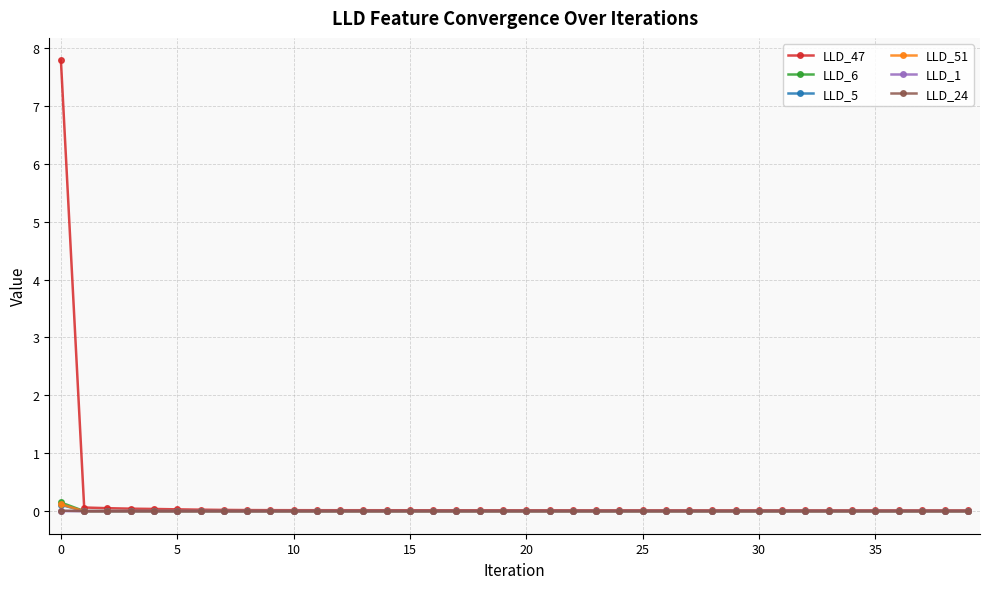

How many distinct data groups are displayed?

6